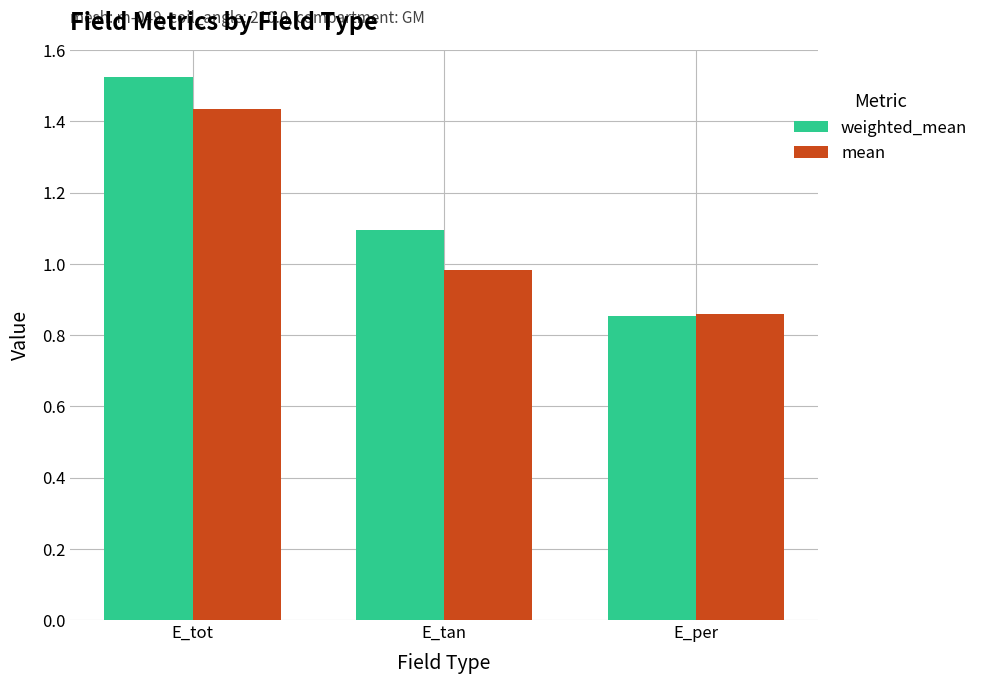

Rank the series by their maximum value, from lowest to highest.

mean, weighted_mean